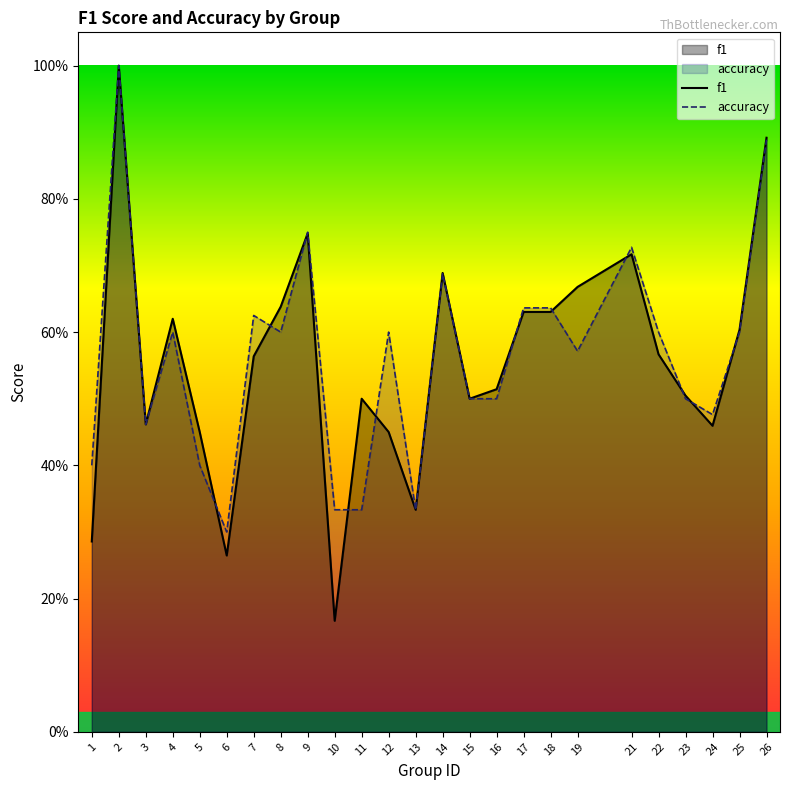

Which series has the largest range (max minus min)?

f1